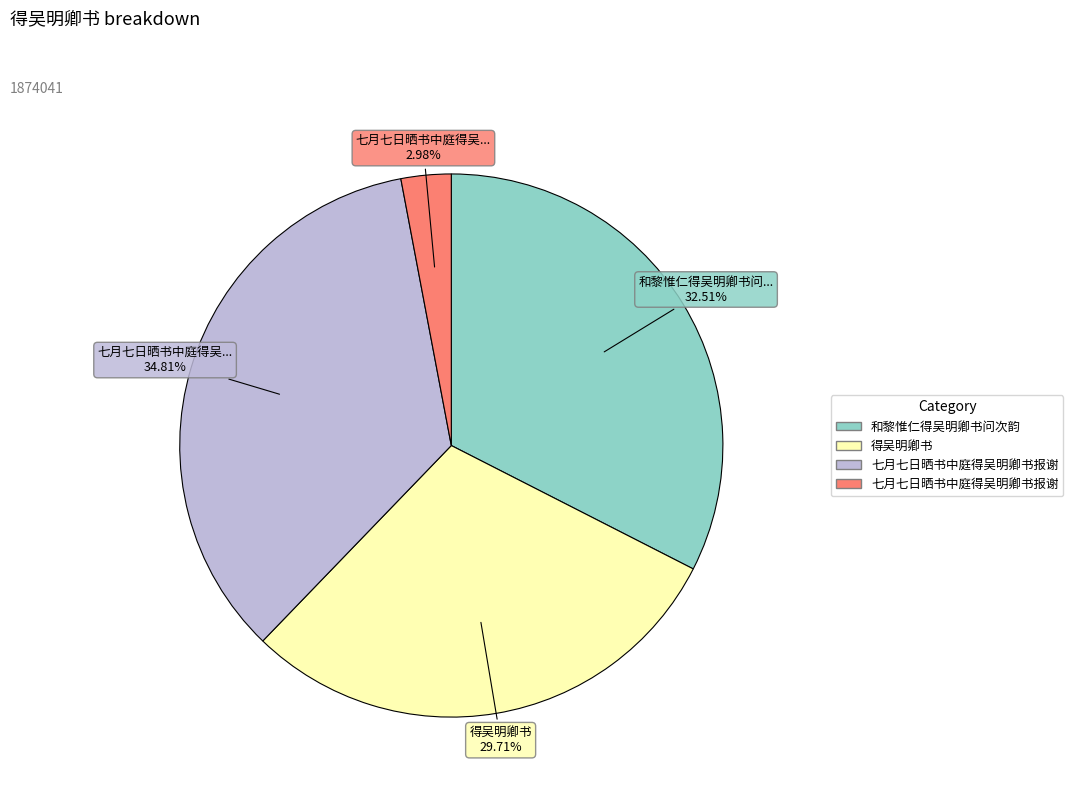

Is there a majority slice in this chart?

No